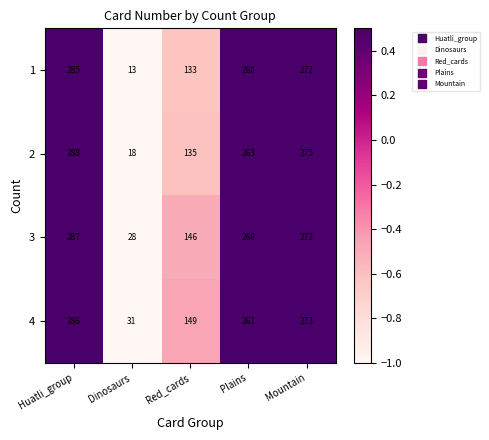

Which label corresponds to the smallest value in the chart?

Dinosaurs